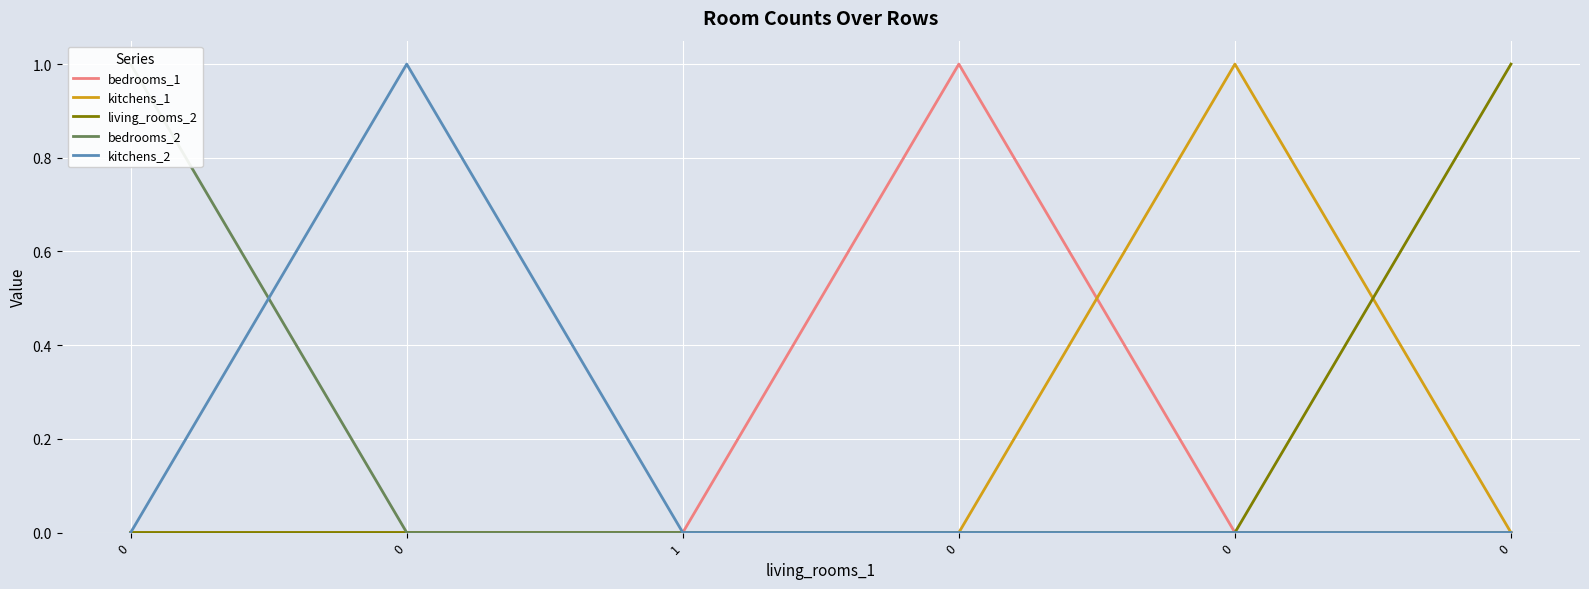

True or false: bedrooms_2 and bedrooms_1 cross at least once.

False